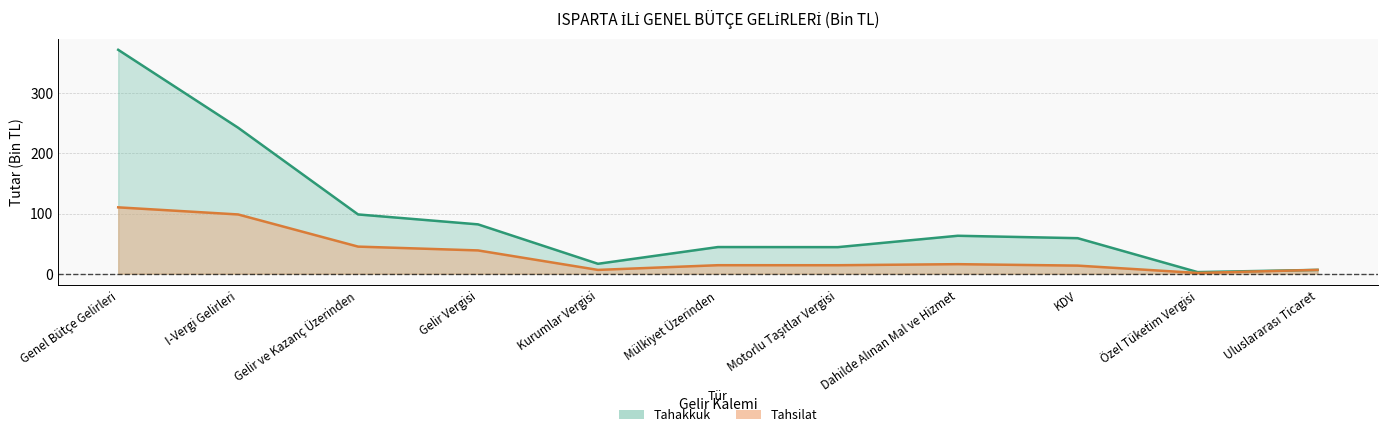

What are all the series names shown in the legend?

Tahakkuk, Tahsilat